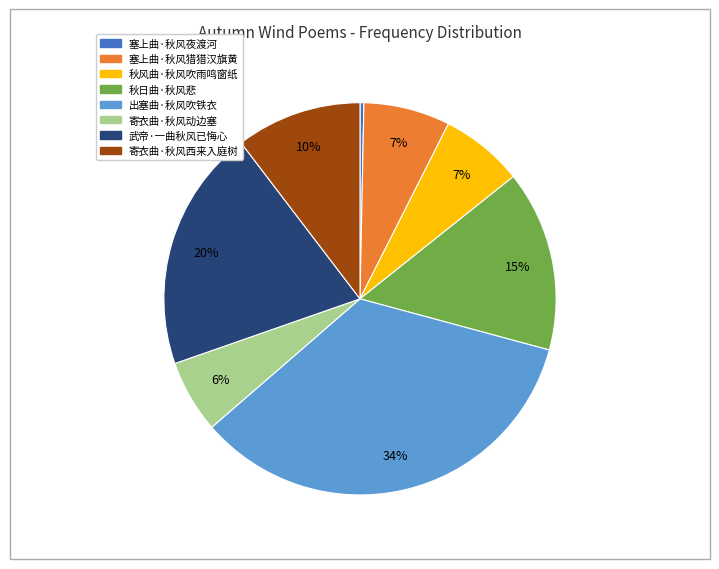

To the nearest percent, what is the difference between the largest and smallest slice percentages?

34%